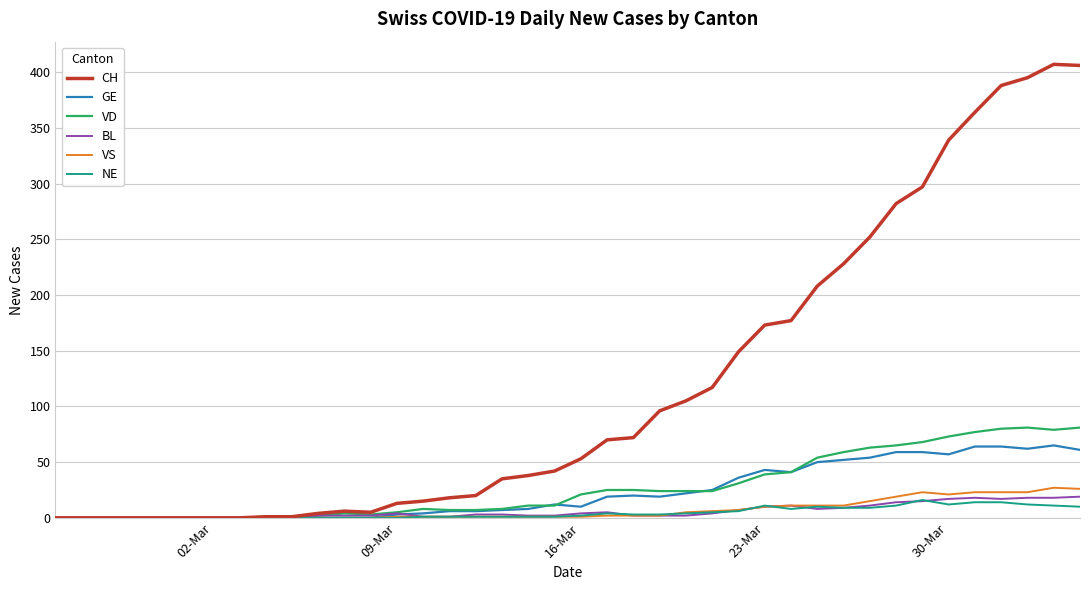

What is the maximum value shown in the chart?

407